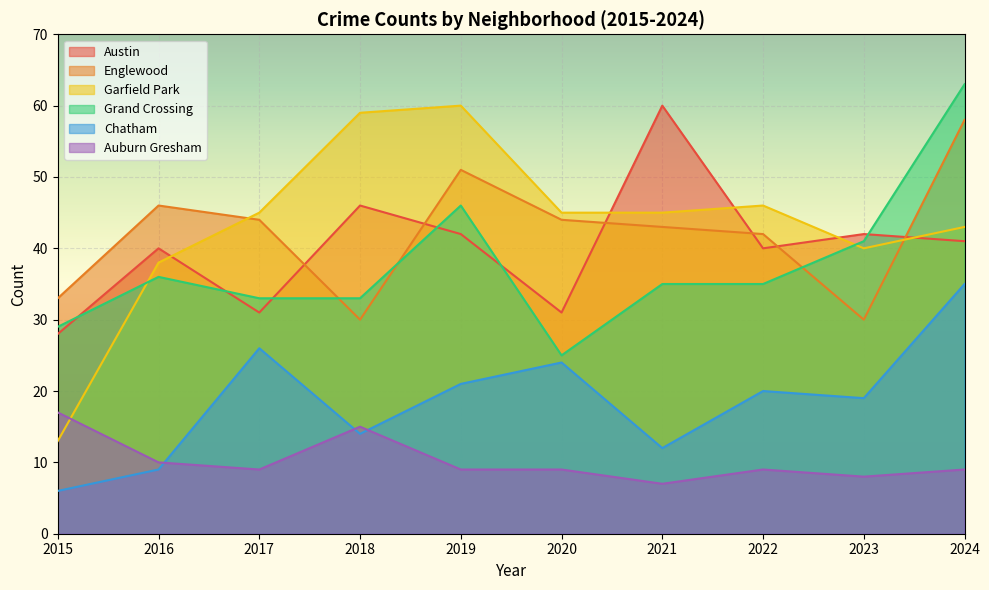

At 2015, list the series in order from largest to smallest.

Englewood, Grand Crossing, Austin, Auburn Gresham, Garfield Park, Chatham